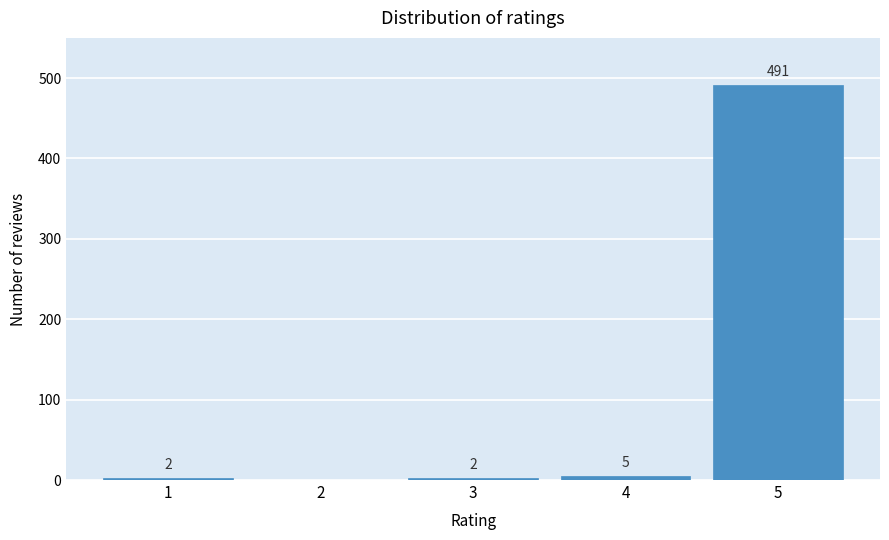

Reading left to right, transcribe all the data shown in this chart.

1=2	2=0	3=2	4=5	5=491